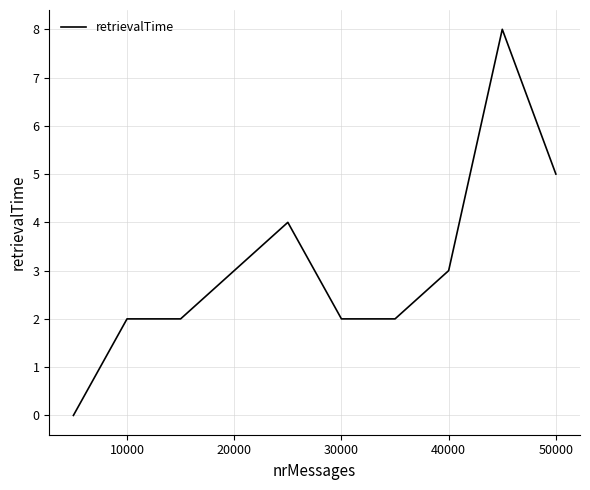

What is the difference between the maximum and minimum values?

8